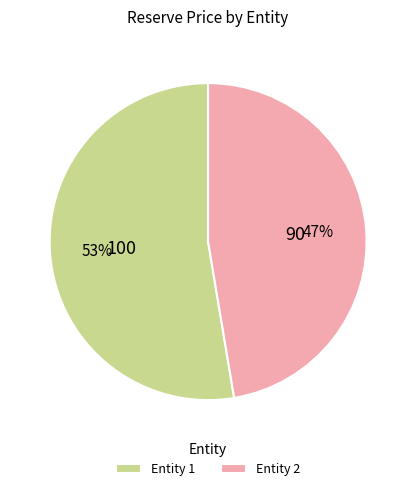

To the nearest percent, what is the average slice percentage?

50%